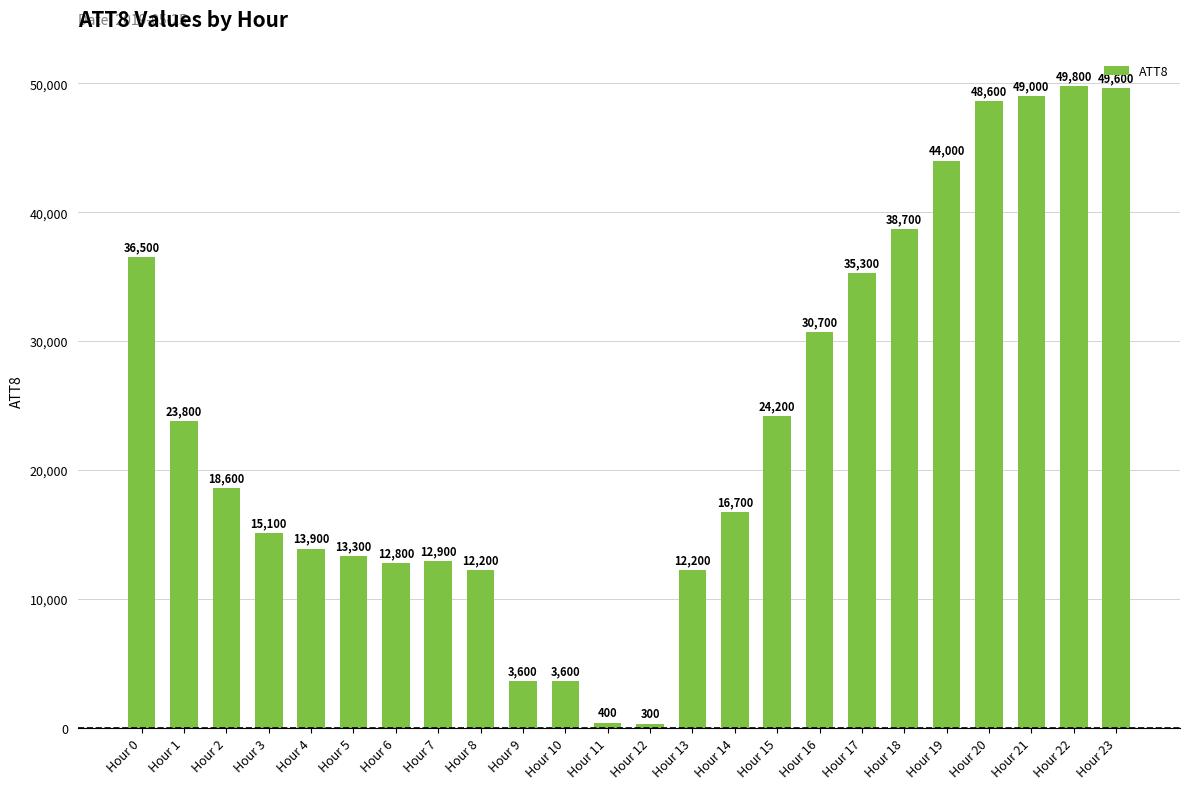

At which category does the chart reach its minimum across all series?

Hour 12